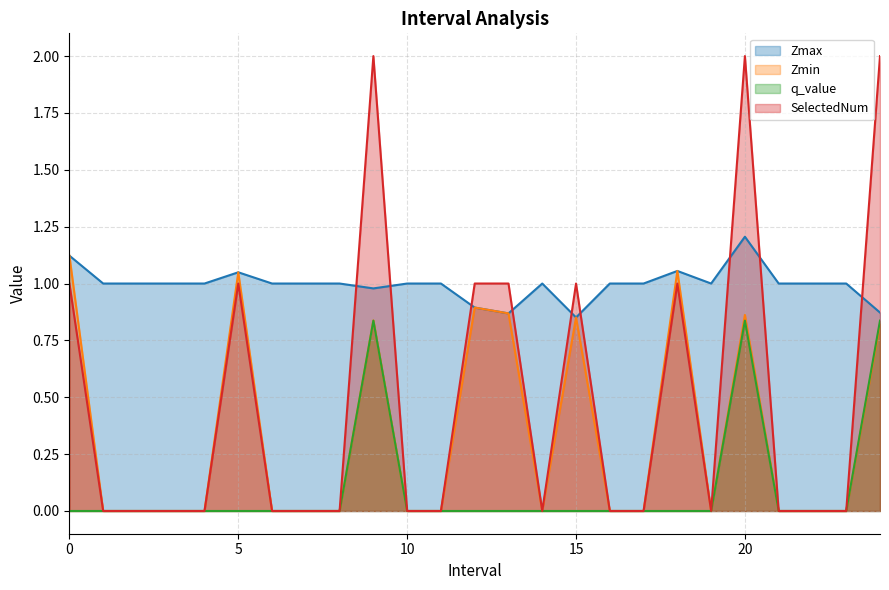

Reading left to right, what are all the values shown in this chart?

Zmax: 0.0=1.1	1.0=1.0	2.0=1.0	3.0=1.0	4.0=1.0	5.0=1.0	6.0=1.0	7.0=1.0	8.0=1.0	9.0=1.0	10.0=1.0	11.0=1.0	12.0=0.9	13.0=0.9	14.0=1.0	15.0=0.9	16.0=1.0	17.0=1.0	18.0=1.1	19.0=1.0	20.0=1.2	21.0=1.0	22.0=1.0	23.0=1.0	24.0=0.9
Zmin: 0.0=1.1	1.0=0.0	2.0=0.0	3.0=0.0	4.0=0.0	5.0=1.0	6.0=0.0	7.0=0.0	8.0=0.0	9.0=0.8	10.0=0.0	11.0=0.0	12.0=0.9	13.0=0.9	14.0=0.0	15.0=0.9	16.0=0.0	17.0=0.0	18.0=1.1	19.0=0.0	20.0=0.9	21.0=0.0	22.0=0.0	23.0=0.0	24.0=0.8
q_value: 0.0=-0.0	1.0=0.0	2.0=0.0	3.0=0.0	4.0=0.0	5.0=-0.0	6.0=0.0	7.0=0.0	8.0=0.0	9.0=0.8	10.0=0.0	11.0=0.0	12.0=-0.0	13.0=-0.0	14.0=0.0	15.0=-0.0	16.0=0.0	17.0=0.0	18.0=-0.0	19.0=0.0	20.0=0.8	21.0=0.0	22.0=0.0	23.0=0.0	24.0=0.8
SelectedNum: 0.0=1.0	1.0=0.0	2.0=0.0	3.0=0.0	4.0=0.0	5.0=1.0	6.0=0.0	7.0=0.0	8.0=0.0	9.0=2.0	10.0=0.0	11.0=0.0	12.0=1.0	13.0=1.0	14.0=0.0	15.0=1.0	16.0=0.0	17.0=0.0	18.0=1.0	19.0=0.0	20.0=2.0	21.0=0.0	22.0=0.0	23.0=0.0	24.0=2.0